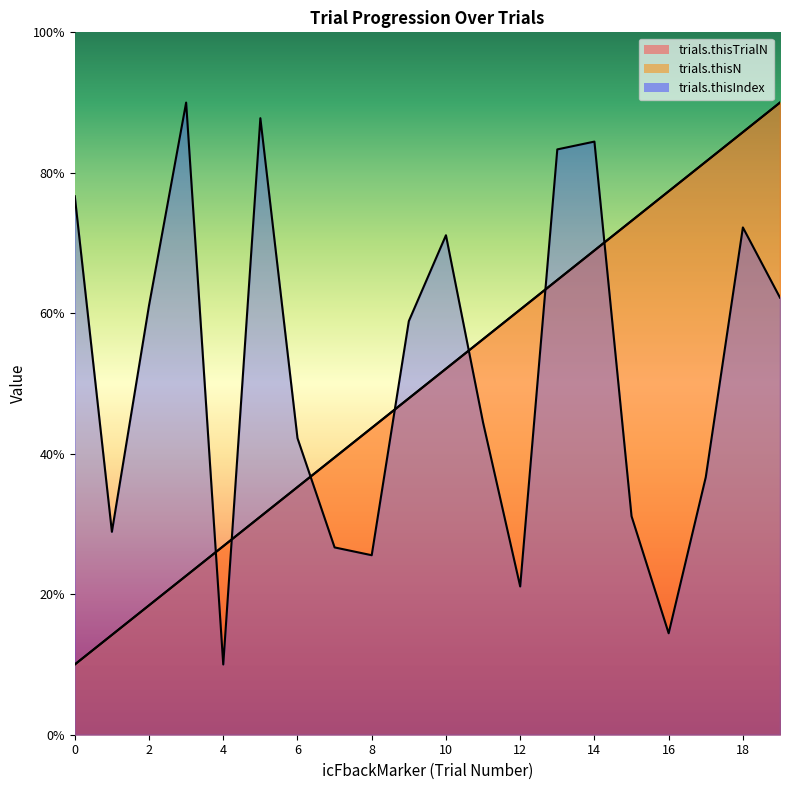

How many lines are shown in the chart?

3